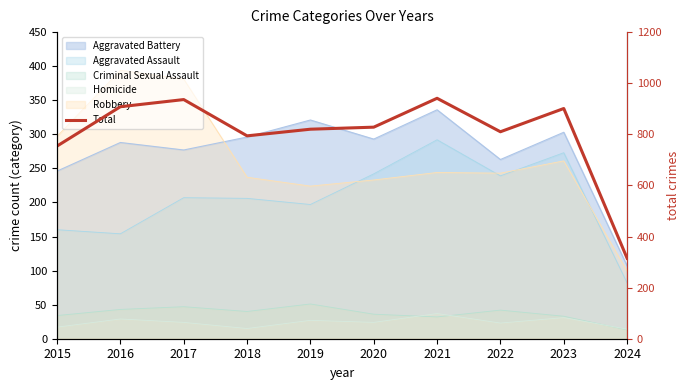

What is the approximate value at 2022, to the nearest 10?

810